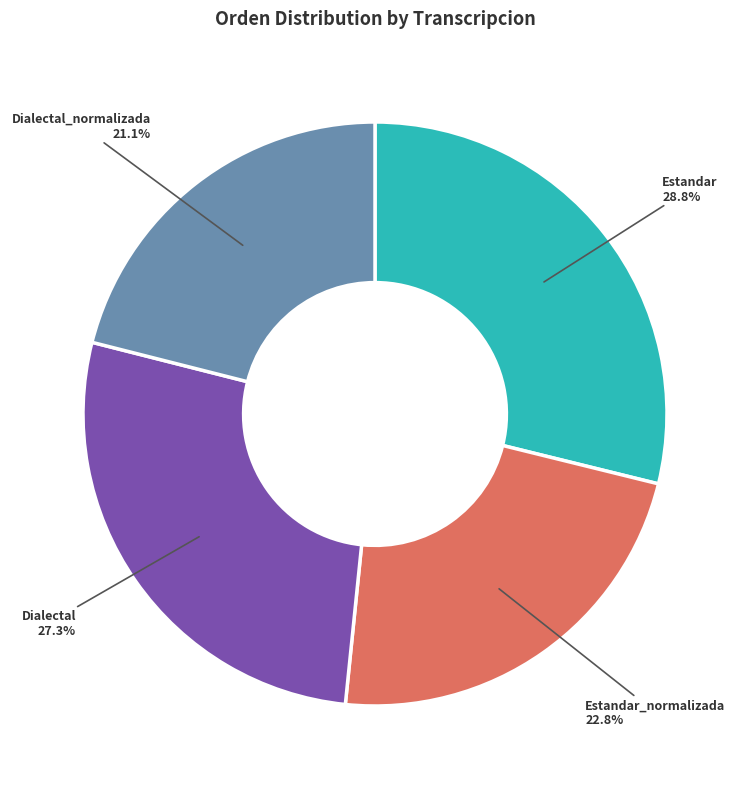

Rank the categories by value from lowest to highest.

Dialectal_normalizada, Estandar_normalizada, Dialectal, Estandar